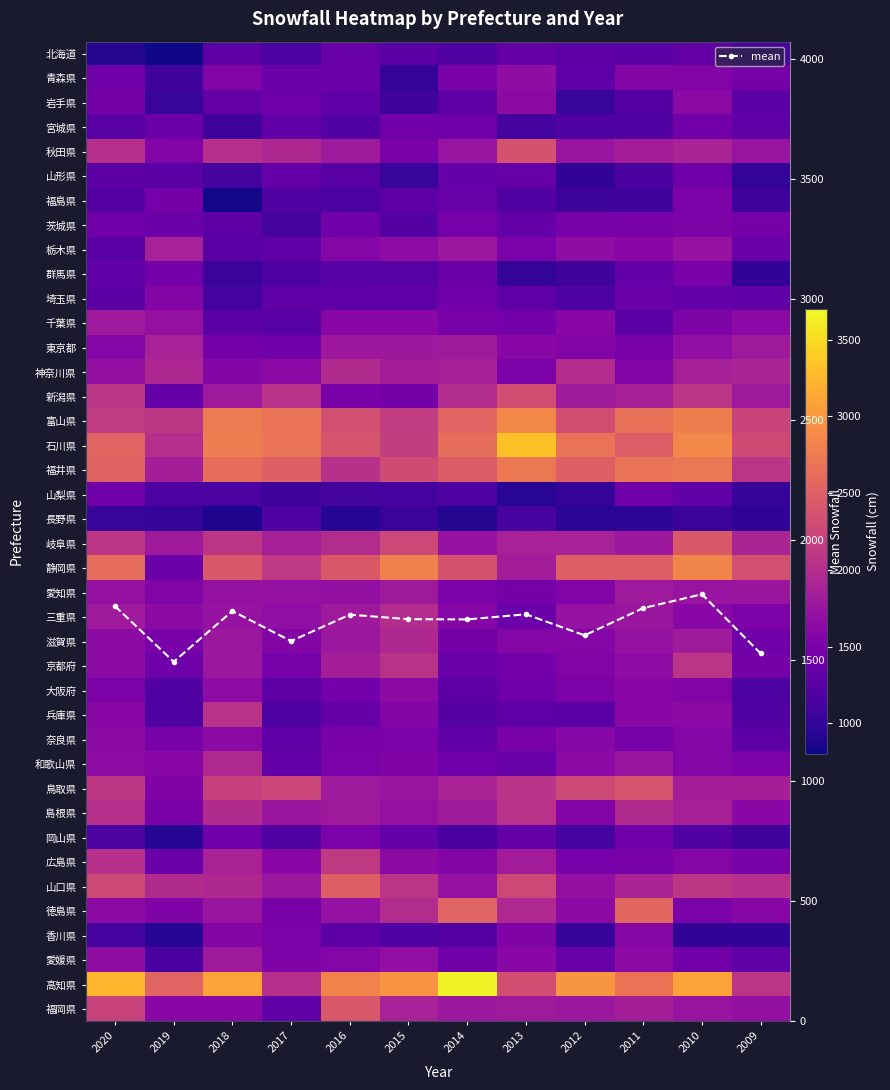

What is the total value across all series at 2019?

59757